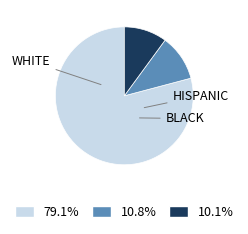

Is there a majority slice in this chart?

Yes